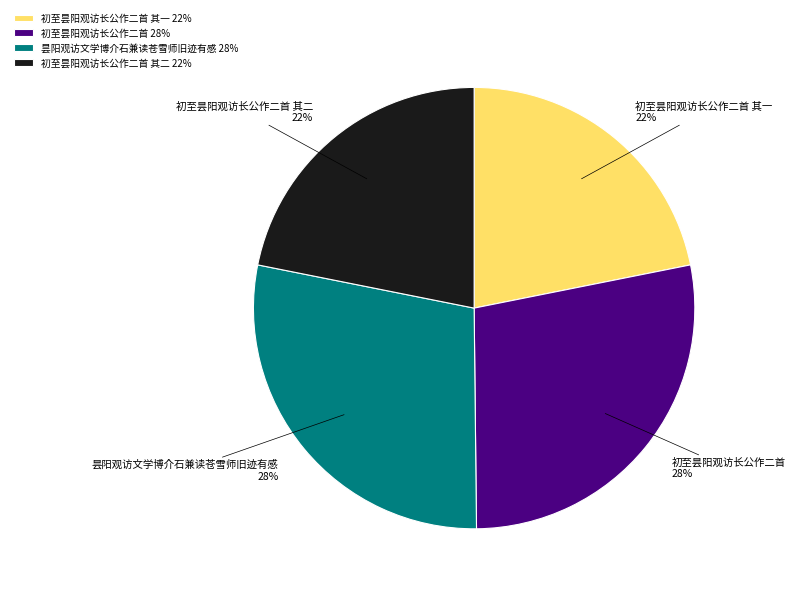

Between 初至昙阳观访长公作二首 其一 and 初至昙阳观访长公作二首, which is larger?

初至昙阳观访长公作二首